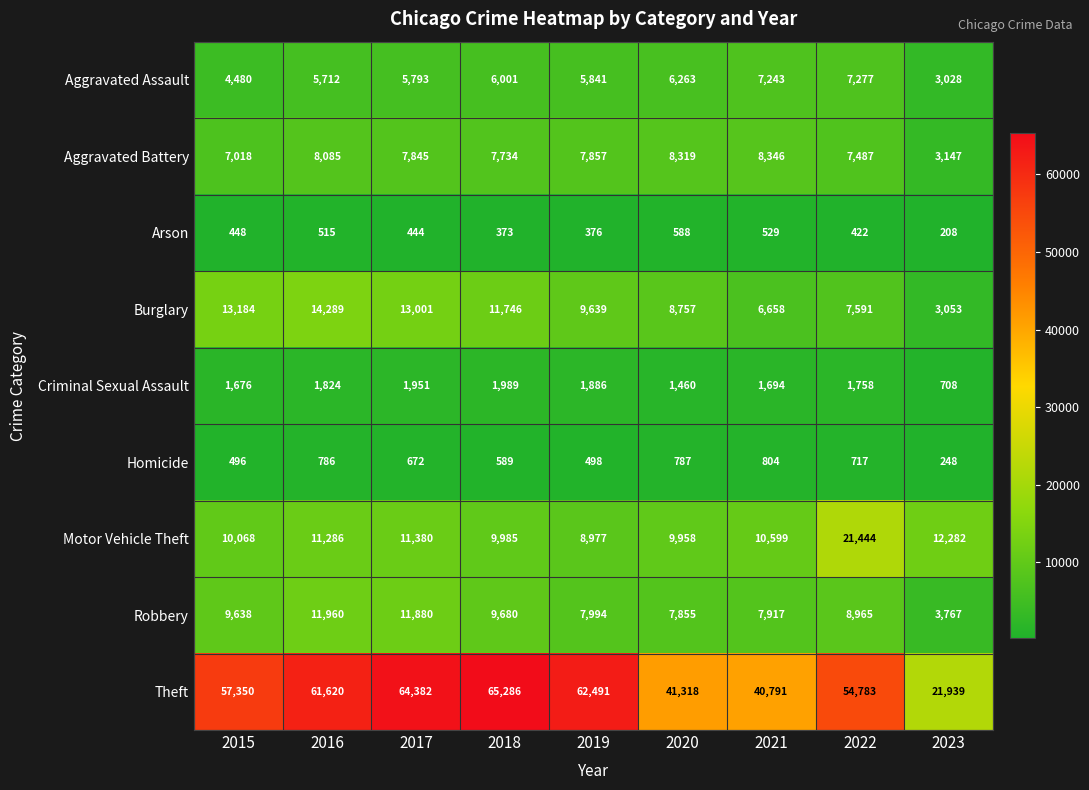

What is the spread (max minus min) of values at 2017?

63938